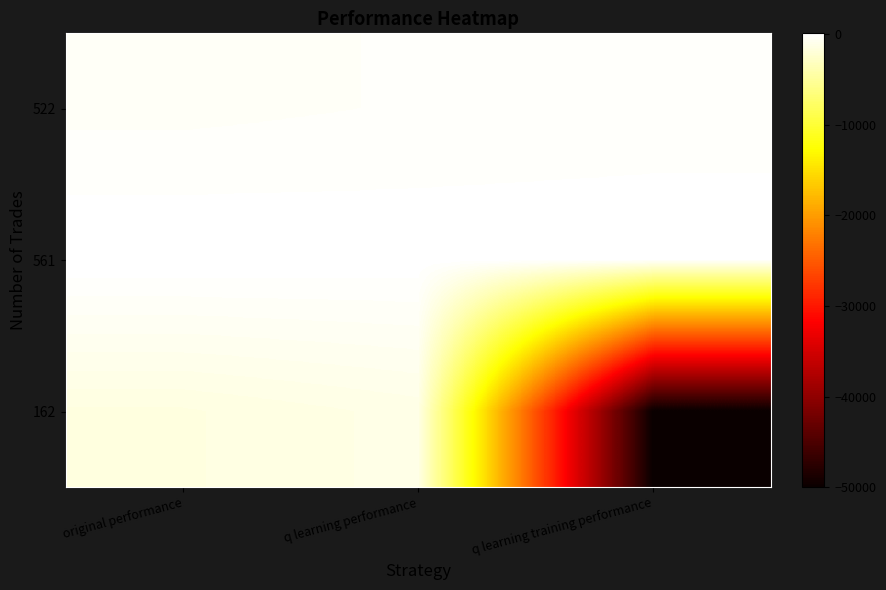

Reading left to right, list all the values displayed in this chart.

522: original performance=-364.9	q learning performance=-275.0	q learning training performance=-224.7
561: original performance=94.4	q learning performance=53.6	q learning training performance=60.9
162: original performance=-1502.7	q learning performance=-1190.3	q learning training performance=-50000.0